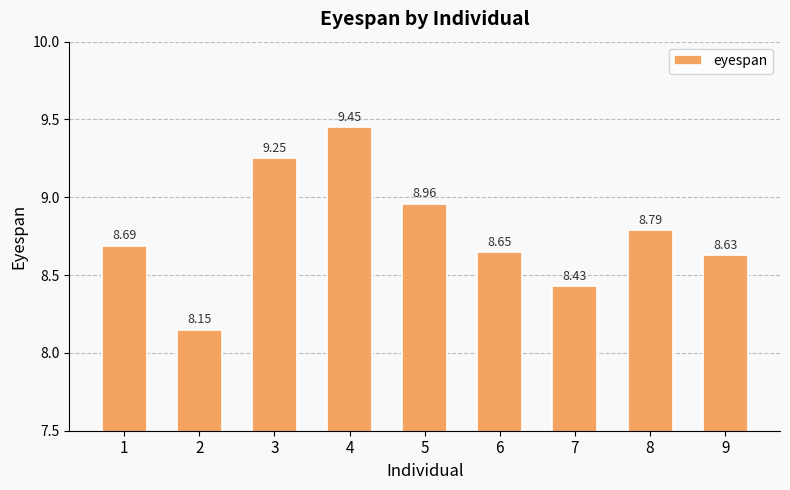

Approximately how many times larger is the value at 1 compared to 5?

1.0